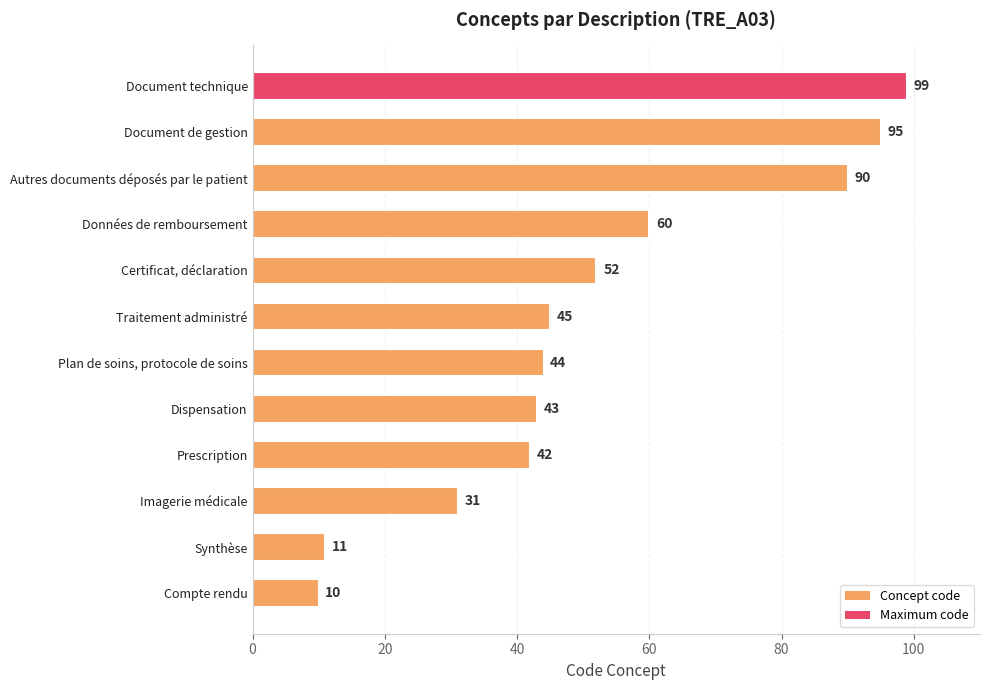

Between Certificat, déclaration and Données de remboursement, which is larger?

Données de remboursement